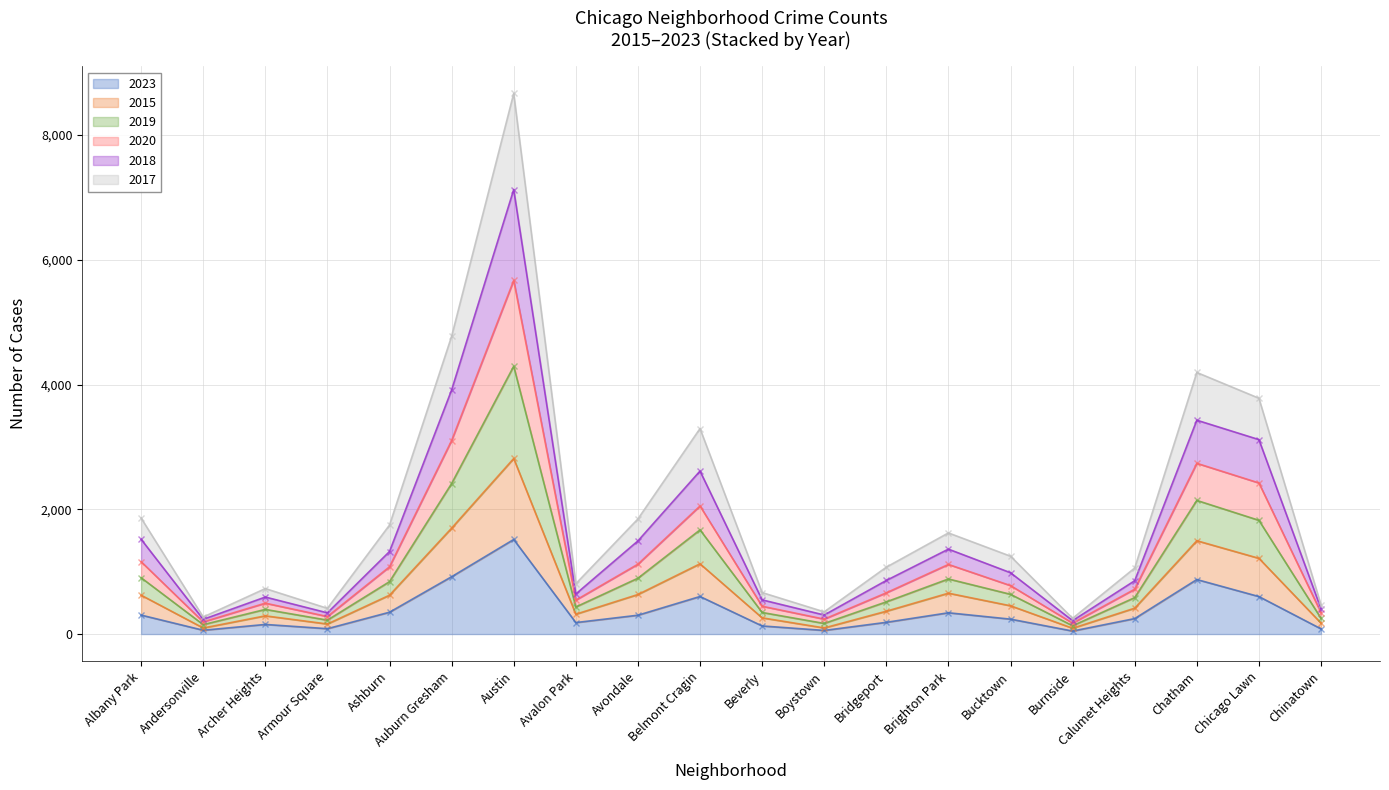

Which label corresponds to the smallest value in the chart?

Burnside